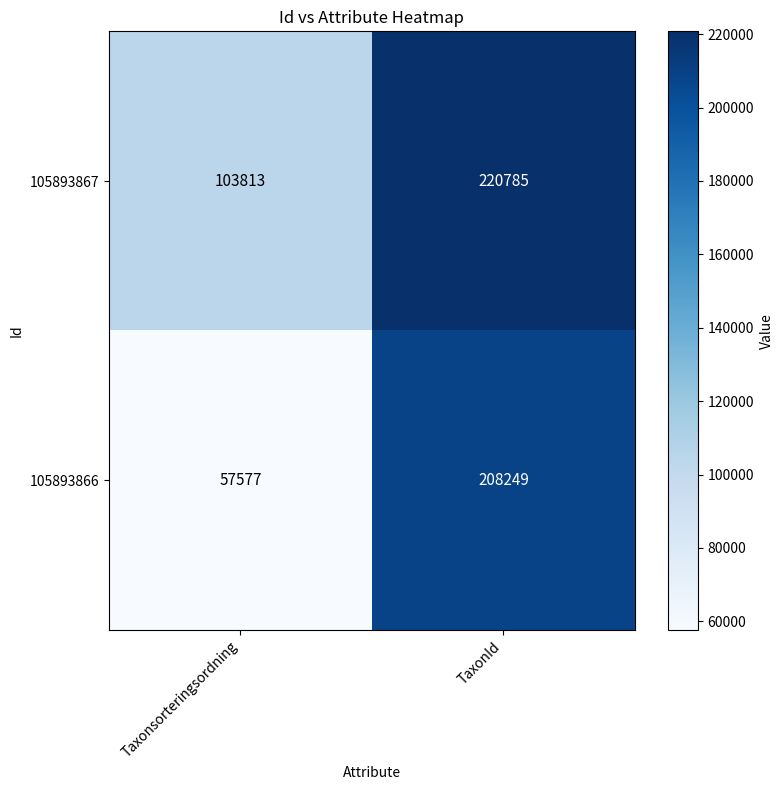

At which category is the sum across all series the highest?

TaxonId